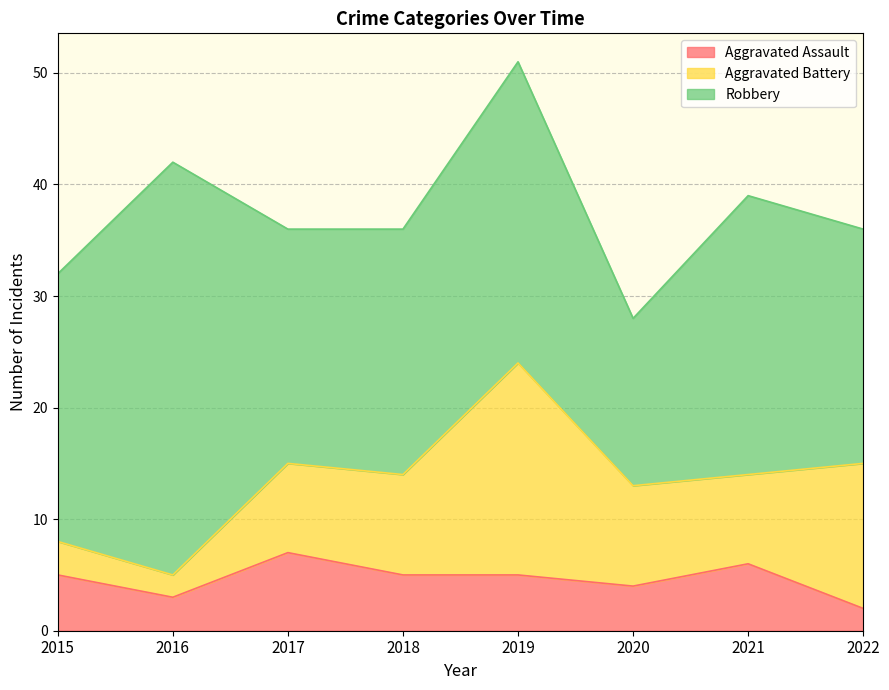

What is the value of the Robbery point at the 5th from the left?

27